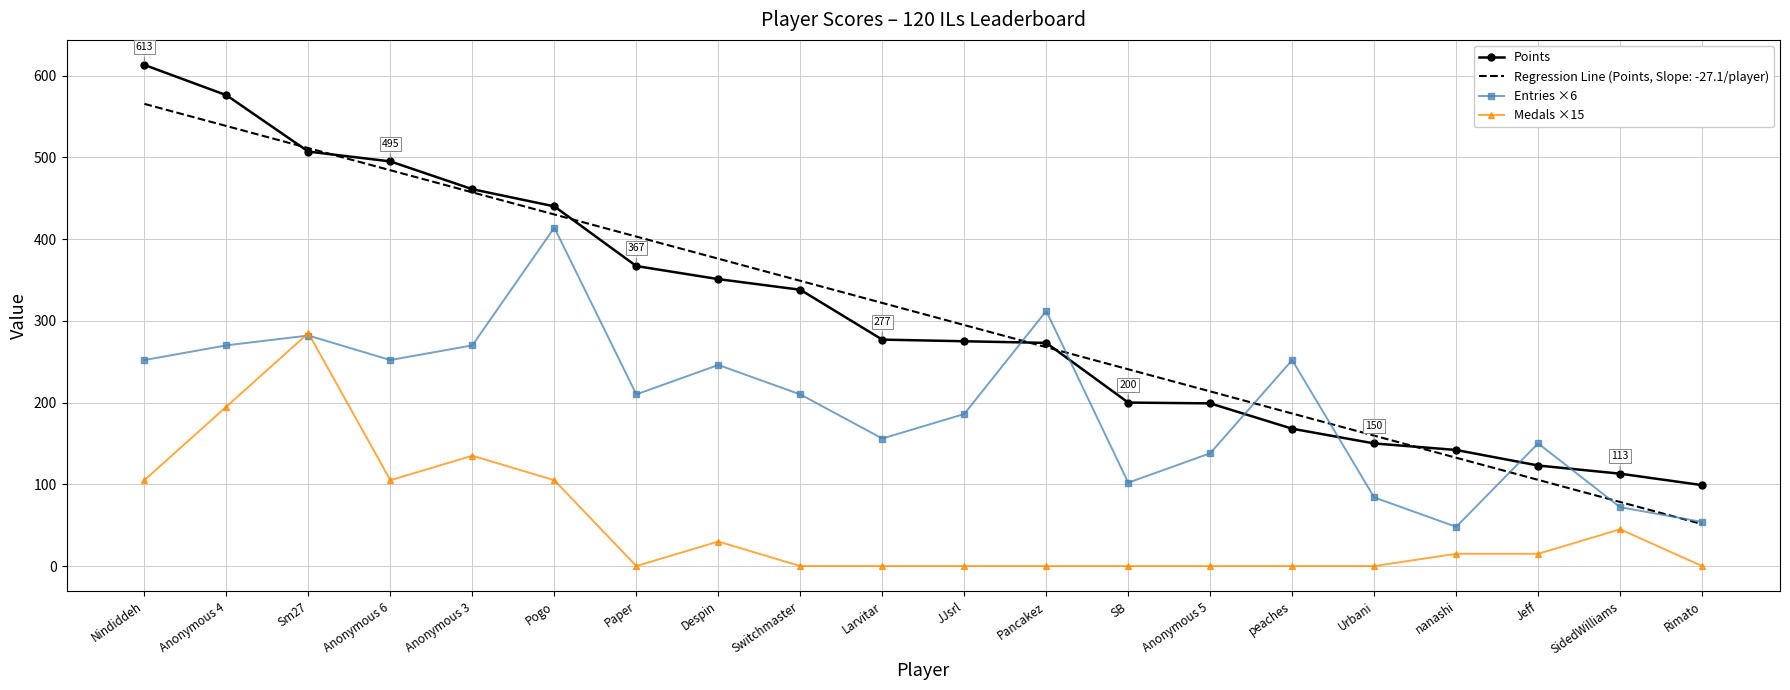

At which category does Medals ×15 reach its first local valley?

Anonymous 6